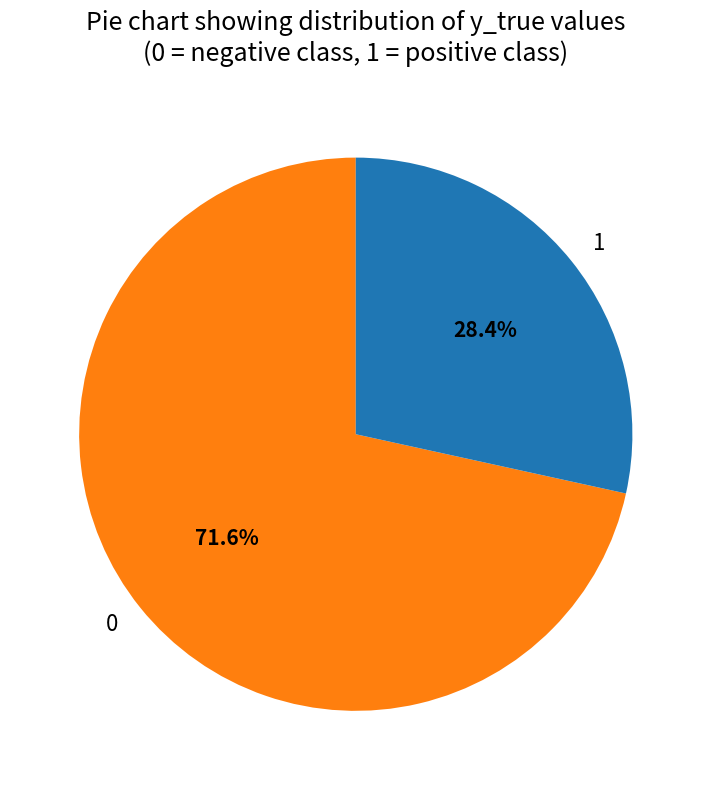

The 0 slice represents 64% of the pie. True or false?

False